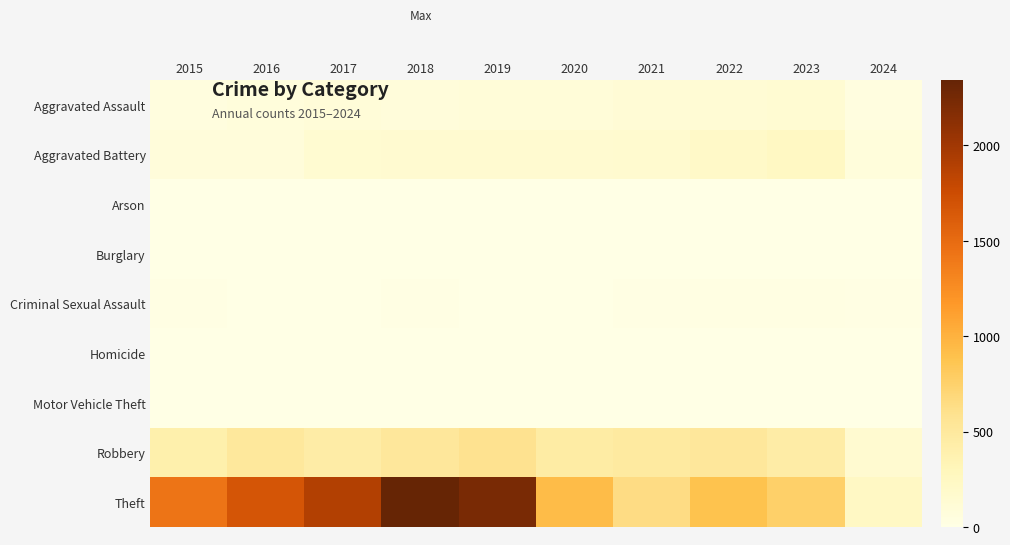

Count the number of categories in the chart.

10